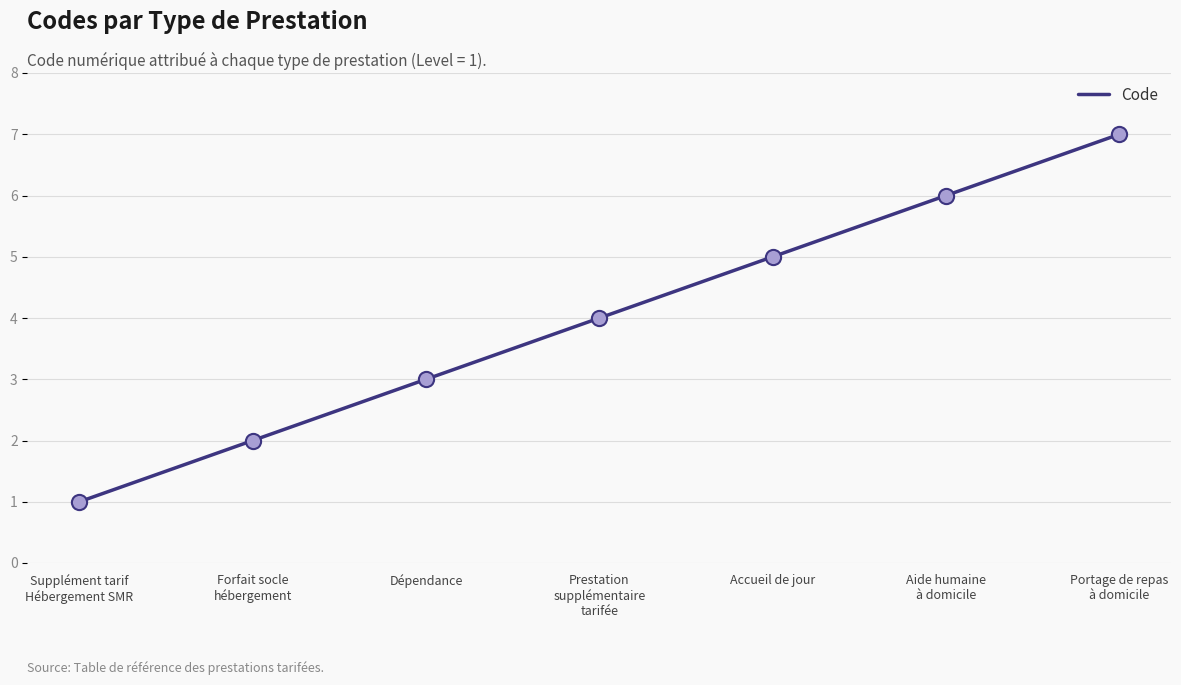

Which has a higher value, Aide humaine
à domicile or Prestation
supplémentaire
tarifée?

Aide humaine
à domicile